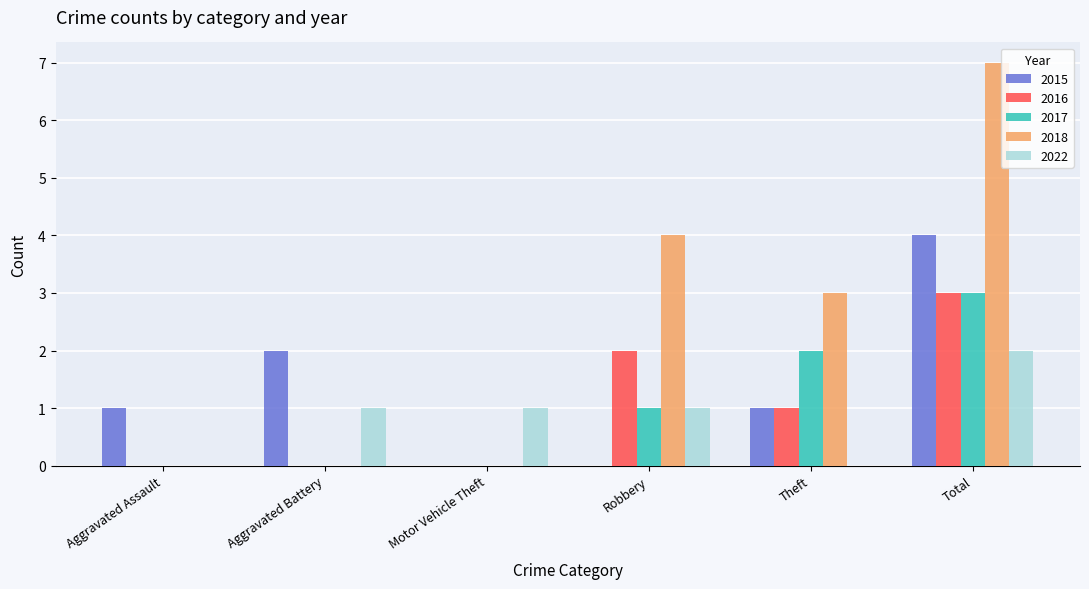

Does the chart contain stacked bars?

No